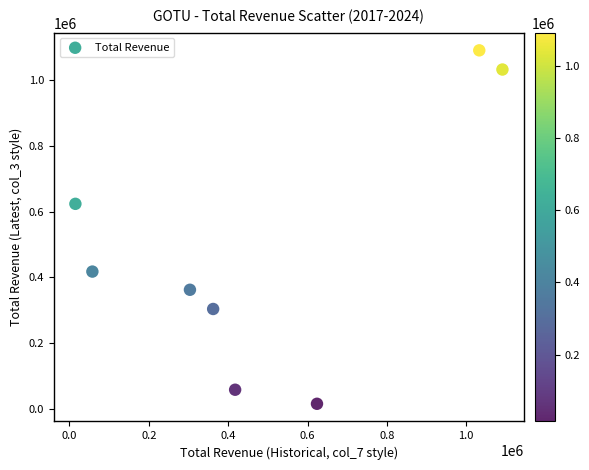

What Y value in the scatter plot is closest to 553150?

623900